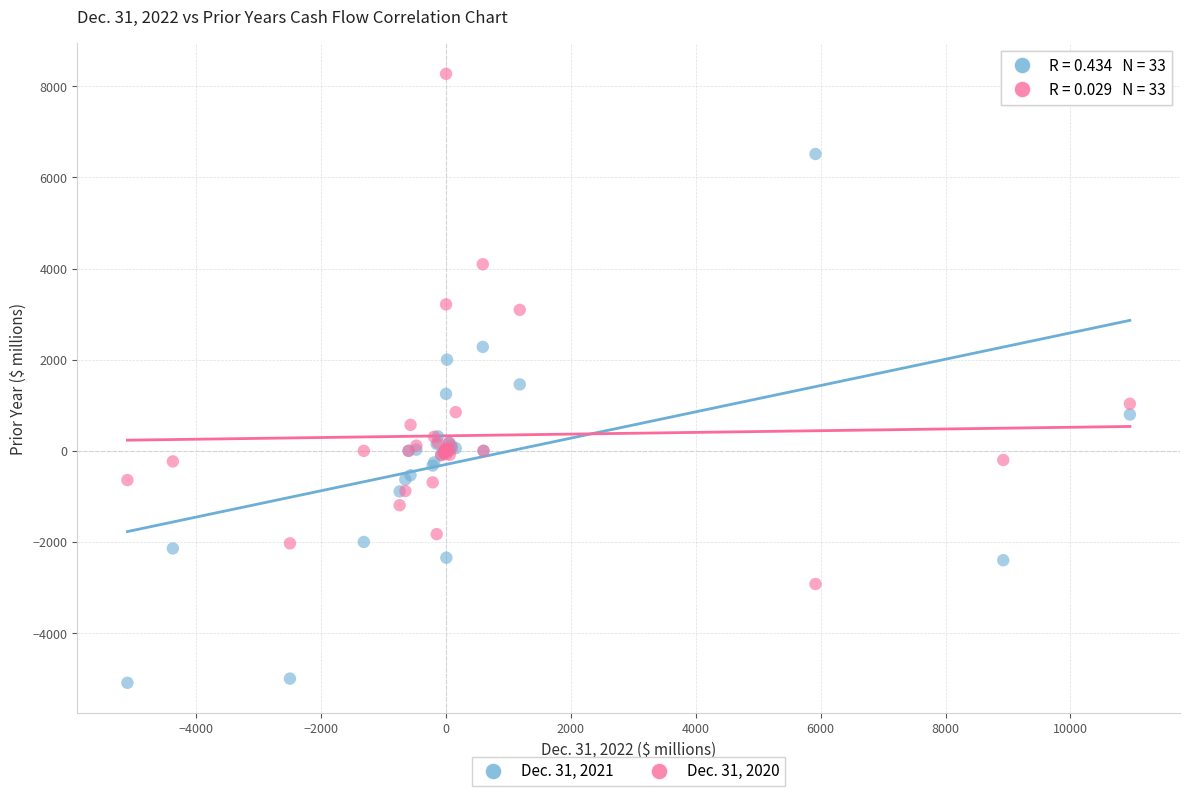

Which series reaches the minimum Y coordinate?

Dec. 31, 2021